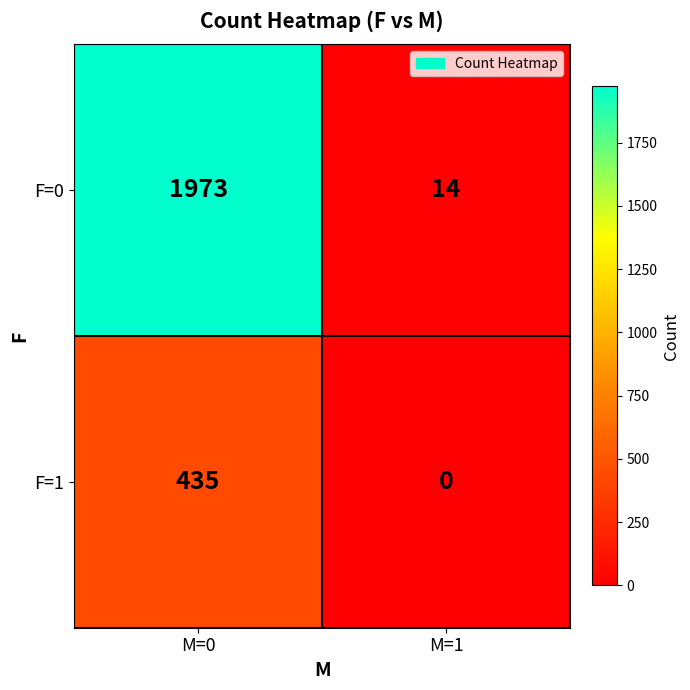

At M=1, list the series in order from largest to smallest.

F=0, F=1